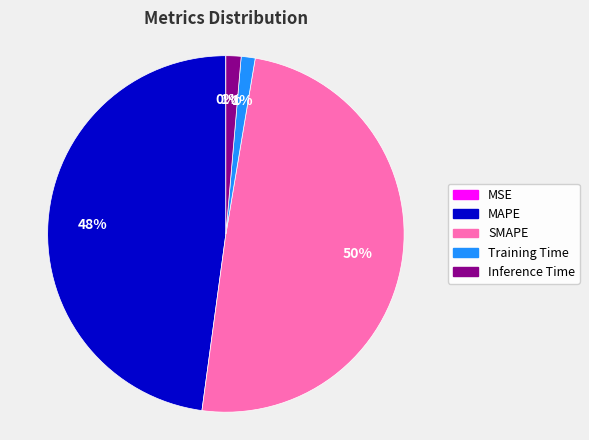

Is it true that MAPE is 60% of the pie?

False